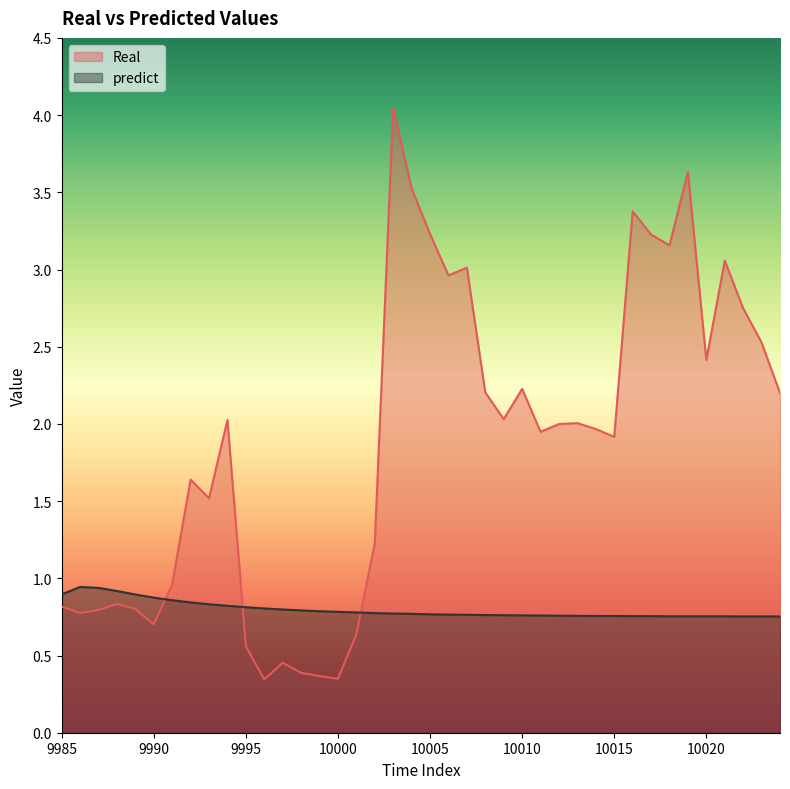

How many categories are shown in the chart?

40